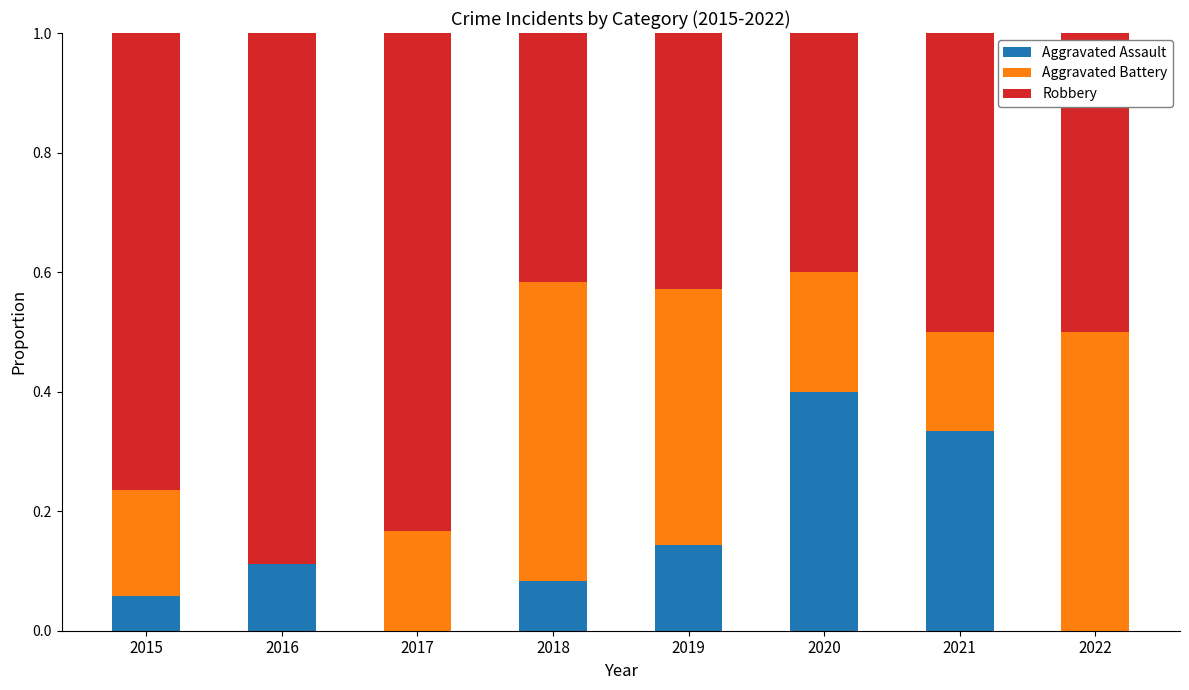

What is the total value across all series at 2022?

1.0